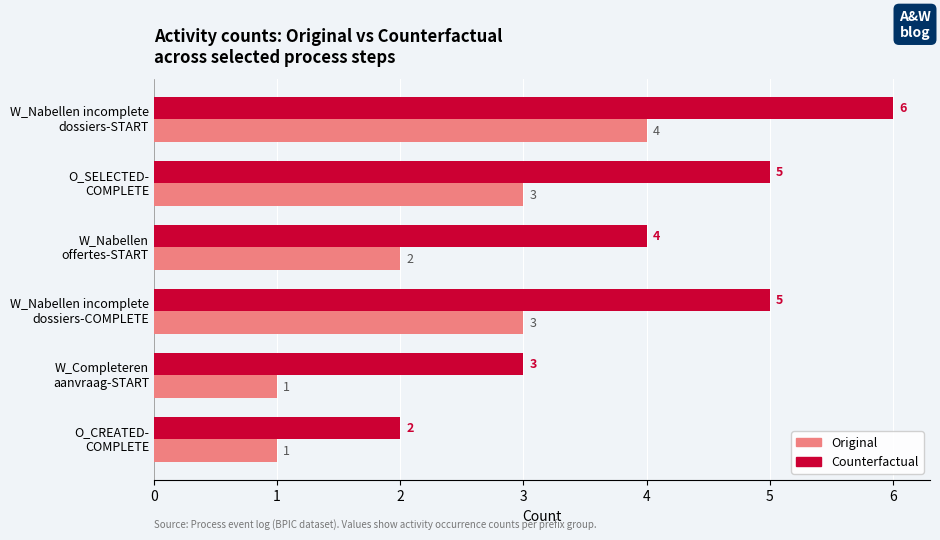

Which category has the lowest value in the Counterfactual series?

O_CREATED-
COMPLETE